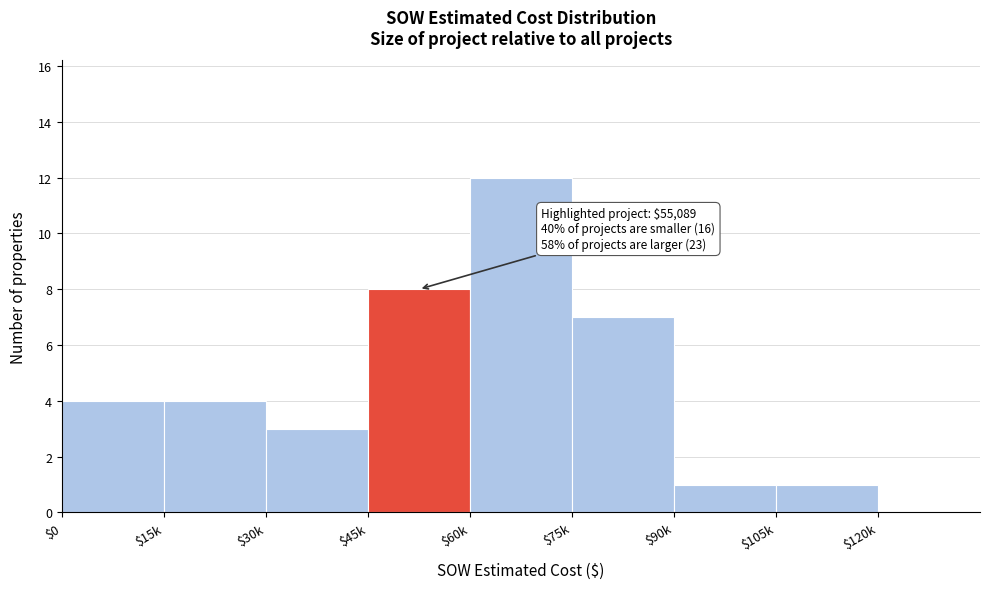

The value at $30k is 3. True or false?

True